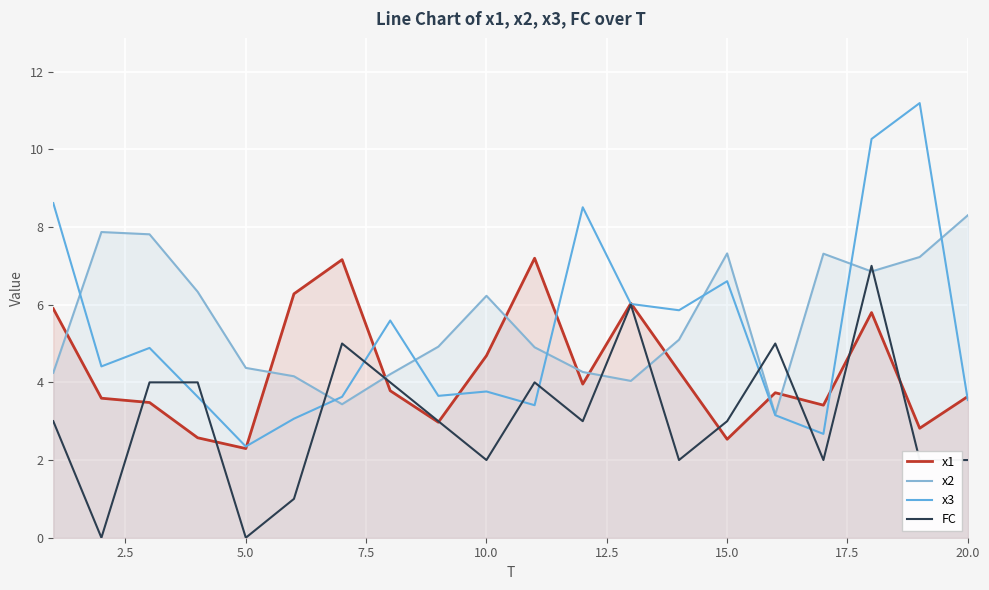

Which series has the widest spread of values?

x3